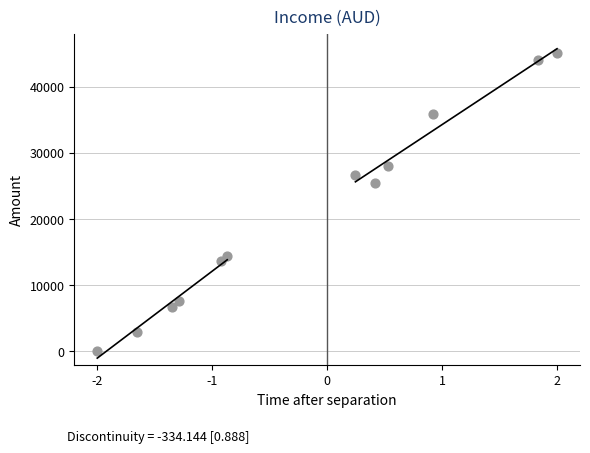

What Y value in the scatter plot is closest to 22499?

25481.5